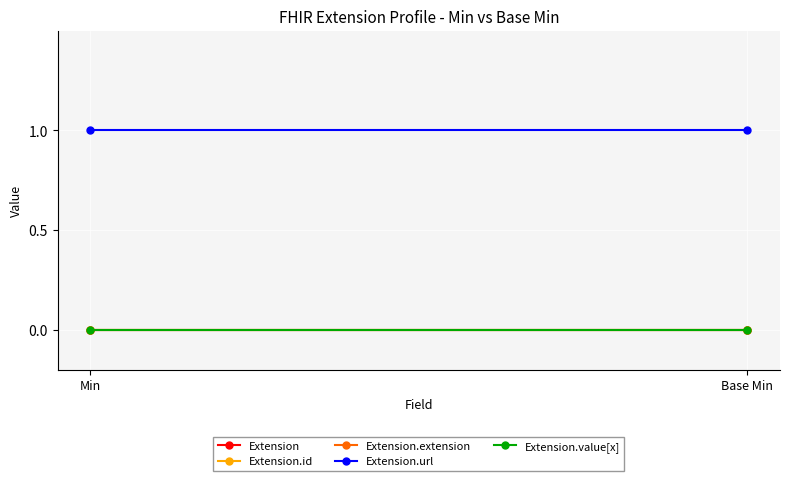

Is the value of Extension.url at Base Min greater than the value of Extension at Min?

Yes